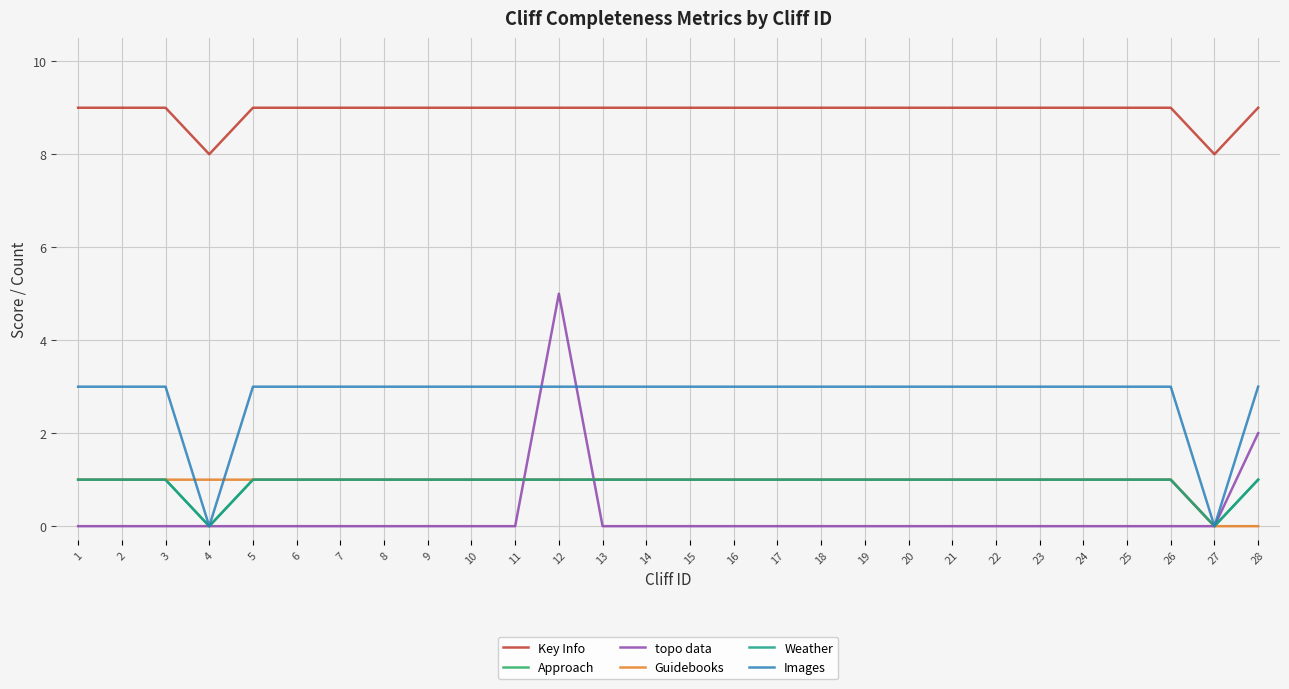

Is this an area chart (filled region under the line)?

No